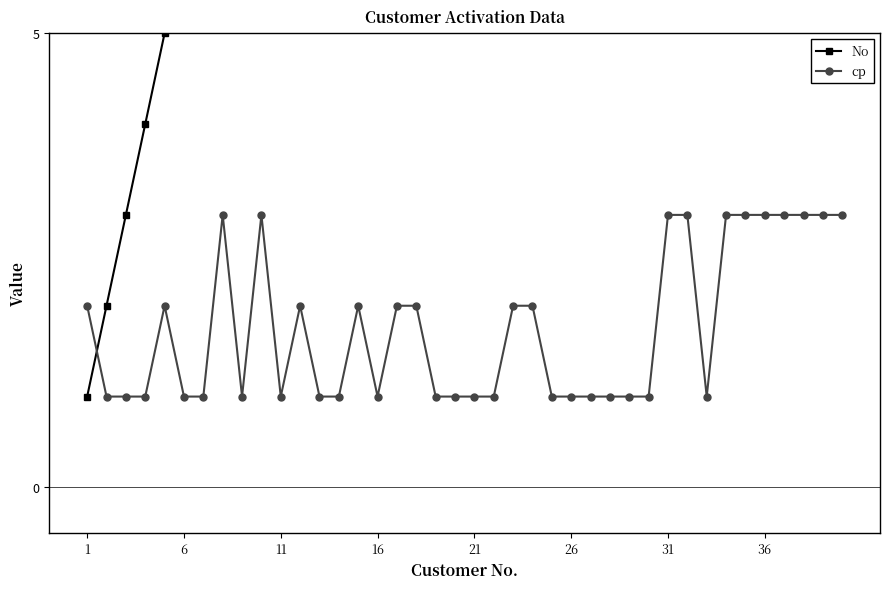

How many data points in cp are above 1?

19